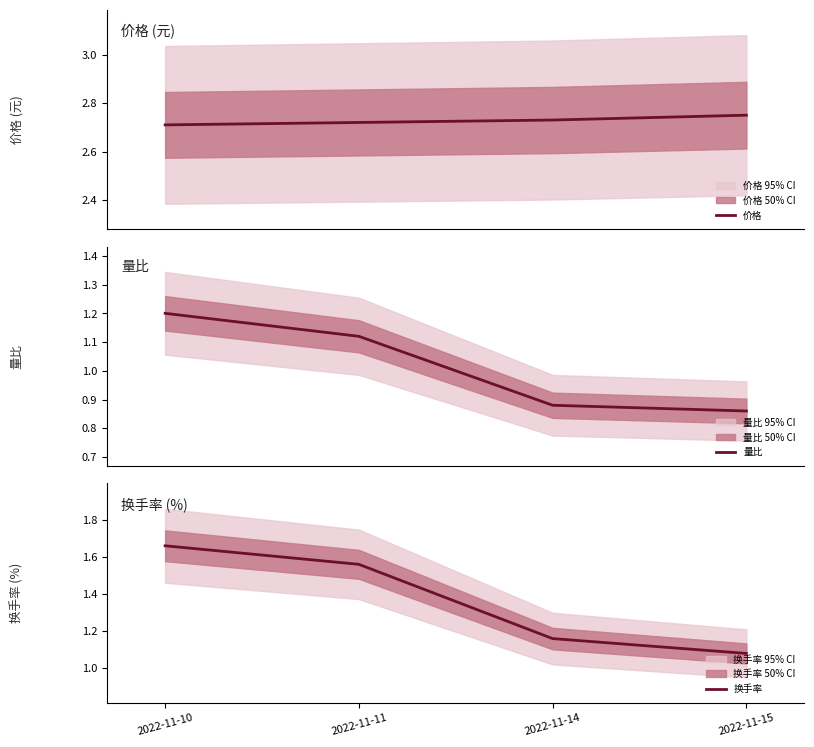

True or false: 量比 has a value of 1.1 at 2022-11-11.

True